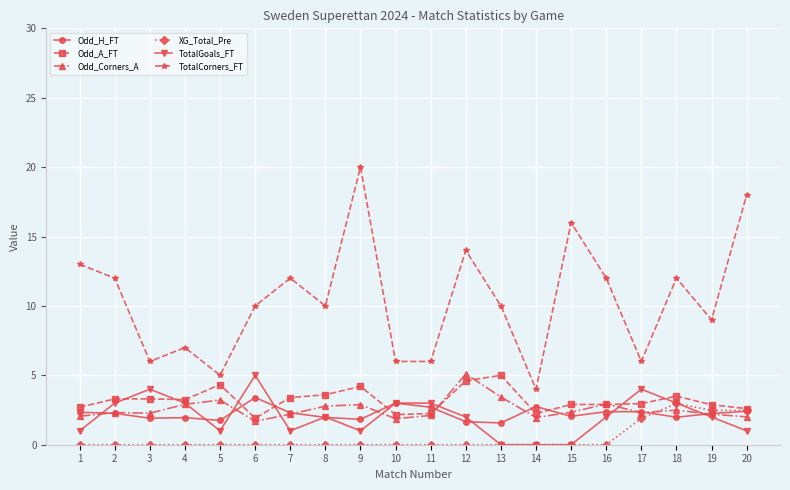

What is the total value across all series at 1?

21.1